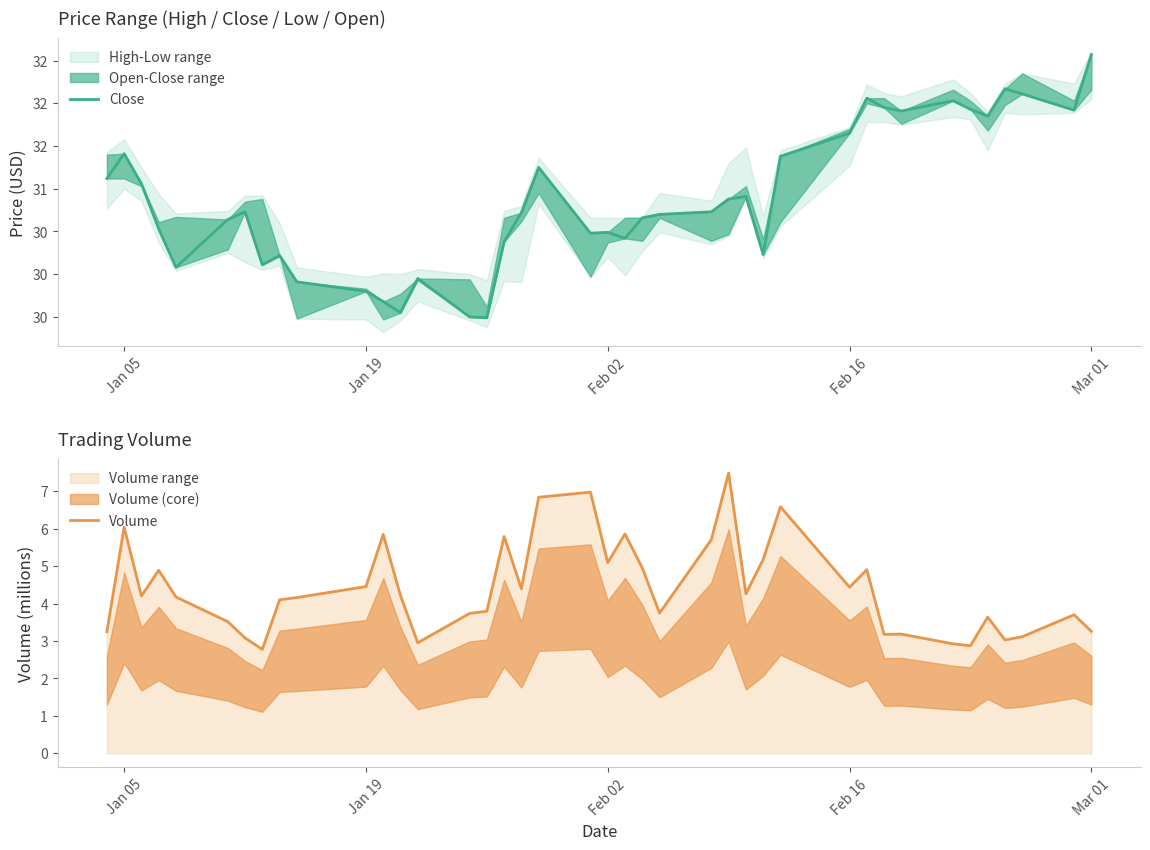

In Volume, how many points are higher than both neighbors (excluding endpoints)?

12